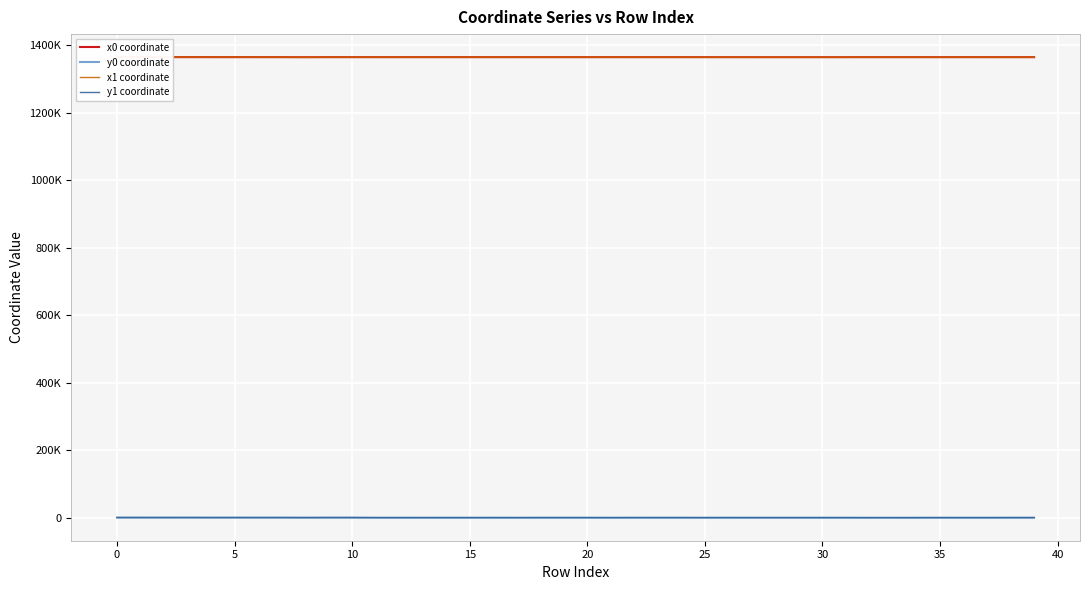

What is the label of the 15th point from the right?

25